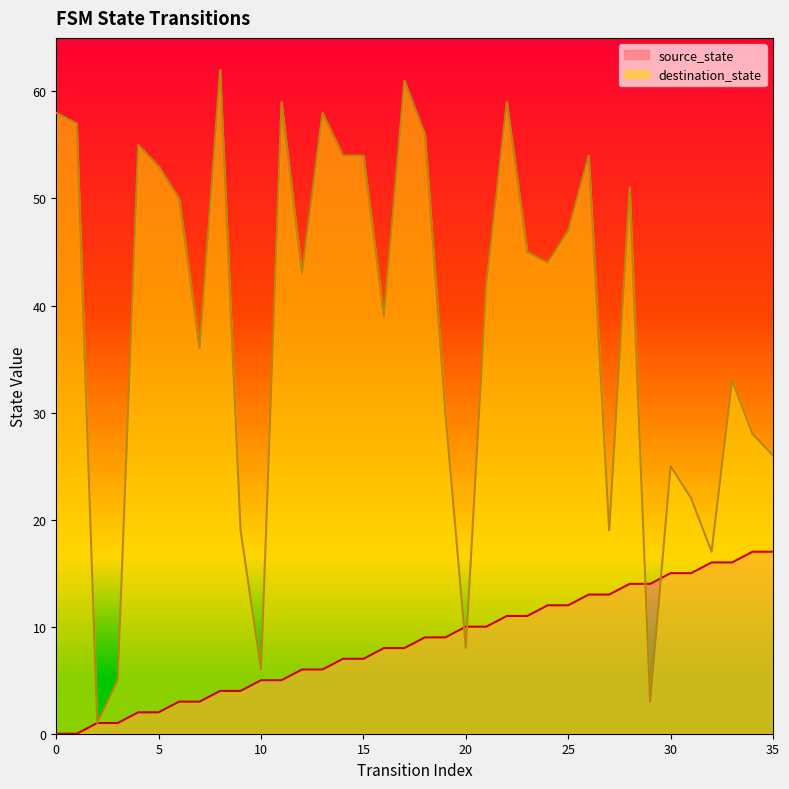

The value of source_state at 0 is -10. True or false?

False